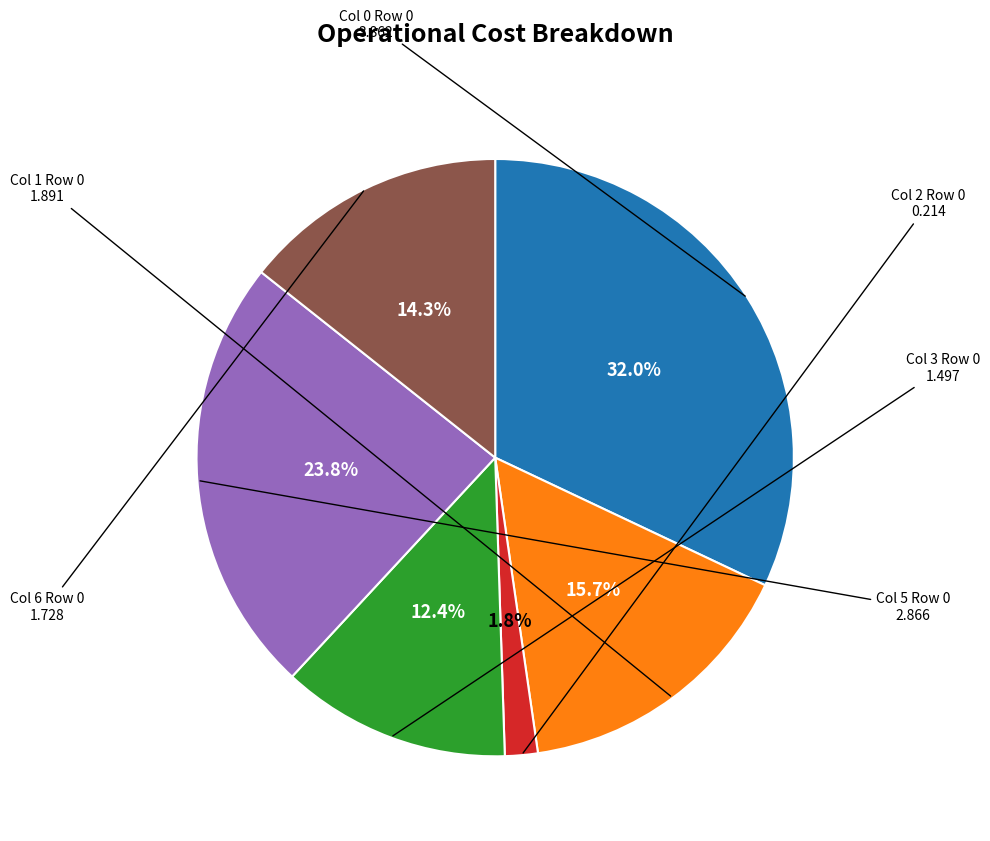

Is there any slice that represents more than half of the pie?

No